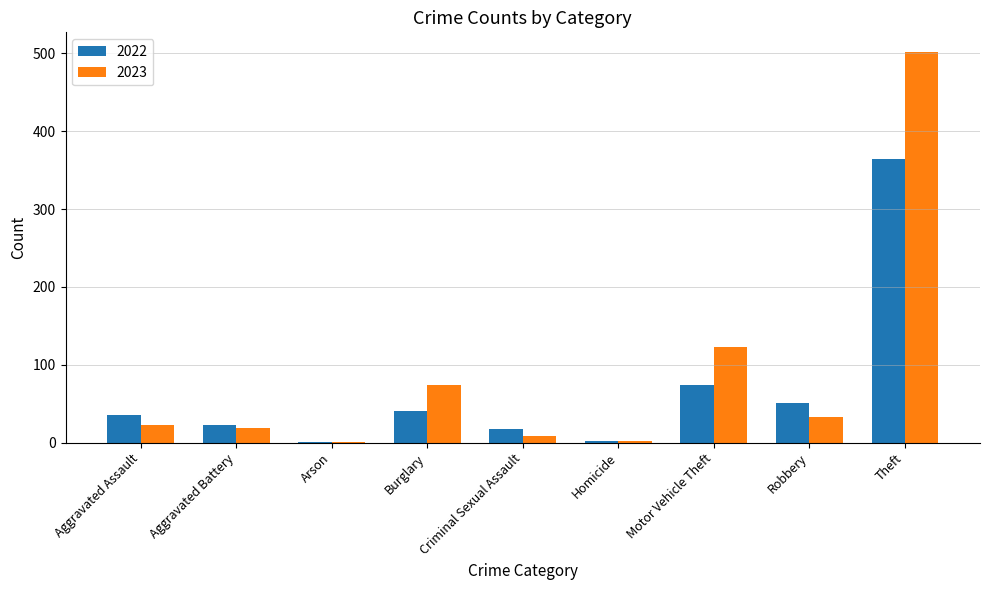

Is it true that 2022 equals 74 at Motor Vehicle Theft?

True